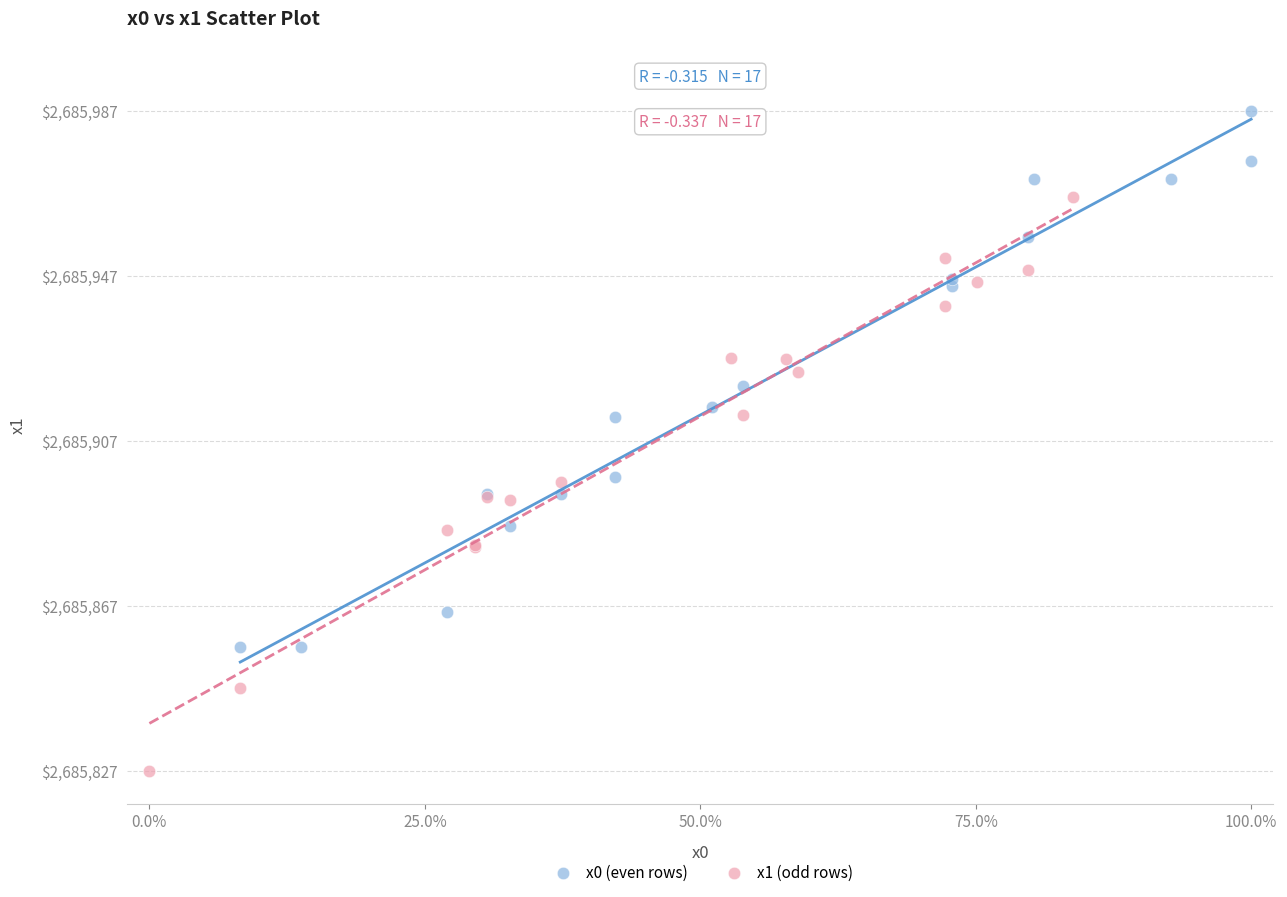

Which series reaches the minimum Y coordinate?

x1 (odd rows)